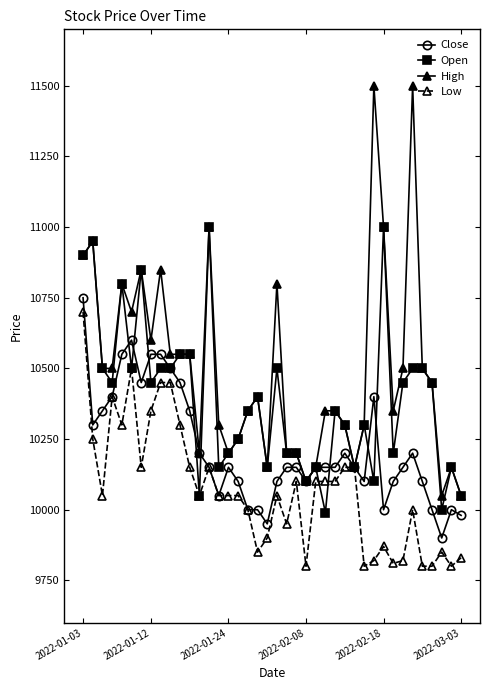

Reading left to right, what are all the values shown in this chart?

Close: 10750	10300	10350	10400	10550	10600	10450	10550	10550	10500	10450	10350	10200	10150	10050	10150	10100	10000	10000	9950	10100	10150	10150	10100	10150	10150	10150	10200	10150	10100	10400	10000	10100	10150	10200	10100	10000	9900	10000	9980
Open: 10900	10950	10500	10450	10800	10500	10850	10450	10500	10500	10550	10550	10050	11000	10150	10200	10250	10350	10400	10150	10500	10200	10200	10100	10150	9990	10350	10300	10150	10300	10100	11000	10200	10450	10500	10500	10450	10000	10150	10050
High: 10900	10950	10500	10500	10800	10700	10850	10600	10850	10550	10550	10550	10200	11000	10300	10200	10250	10350	10400	10150	10800	10200	10200	10100	10150	10350	10350	10300	10150	10300	11500	11000	10350	10500	11500	10500	10450	10050	10150	10050
Low: 10700	10250	10050	10400	10300	10500	10150	10350	10450	10450	10300	10150	10050	10150	10050	10050	10050	10000	9850	9900	10050	9950	10100	9800	10100	10100	10100	10150	10150	9800	9820	9870	9810	9820	10000	9800	9800	9850	9800	9830